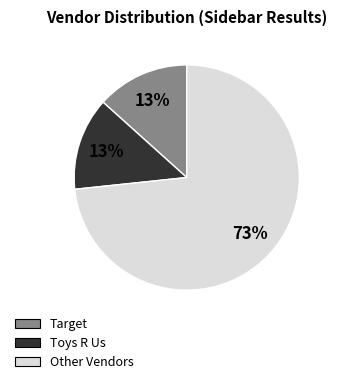

What percentage is the Toys R Us slice, to the nearest percent?

13%